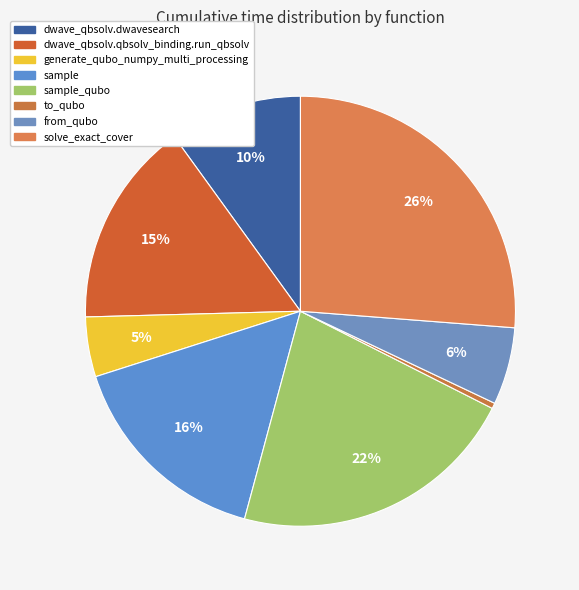

What is the total percentage of dwave_qbsolv.dwavesearch and sample?

25.9%